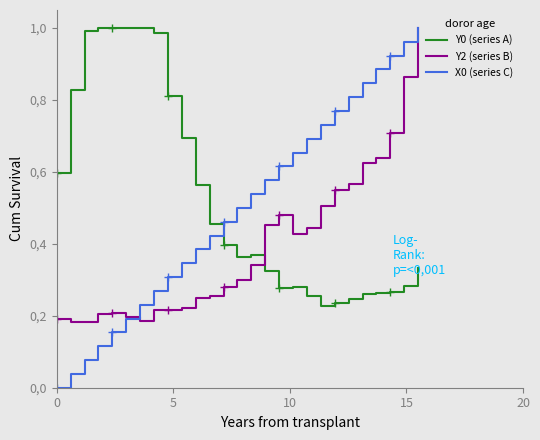

After their last crossing, which series has the higher values: Y2 (series B) or X0 (series C)?

X0 (series C)